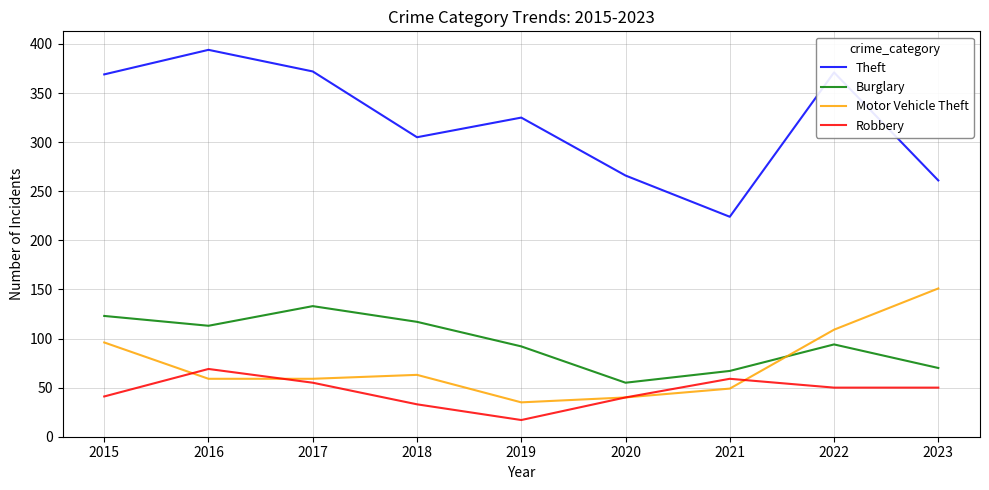

Is this an area chart (filled region under the line)?

No